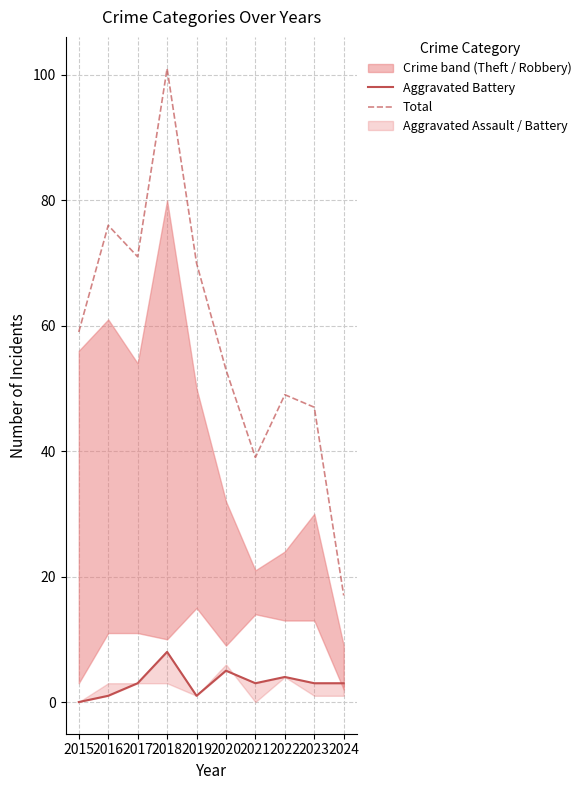

Reading right to left, what are all the values shown in this chart?

Aggravated Battery: 2024=3	2023=3	2022=4	2021=3	2020=5	2019=1	2018=8	2017=3	2016=1	2015=0
Total: 2024=17	2023=47	2022=49	2021=39	2020=53	2019=70	2018=101	2017=71	2016=76	2015=59